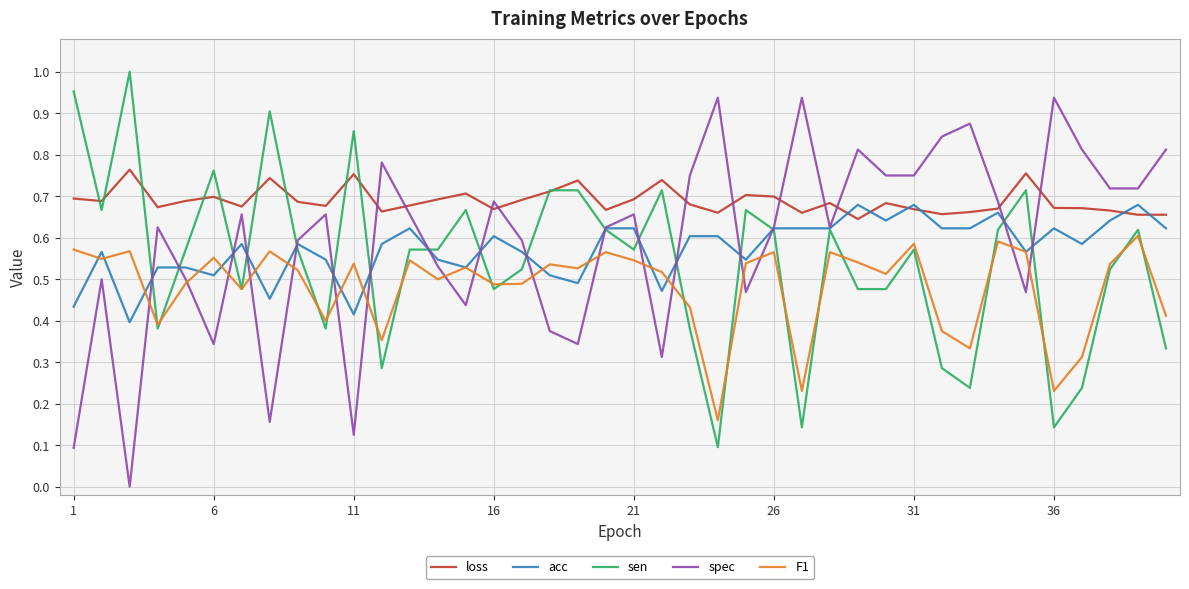

What are all the series names shown in the legend?

loss, acc, sen, spec, F1